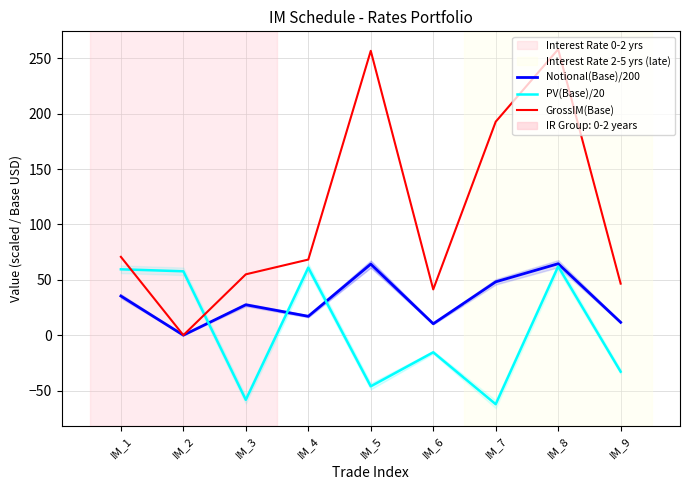

What is the maximum value for Notional(Base)/200?

64.5